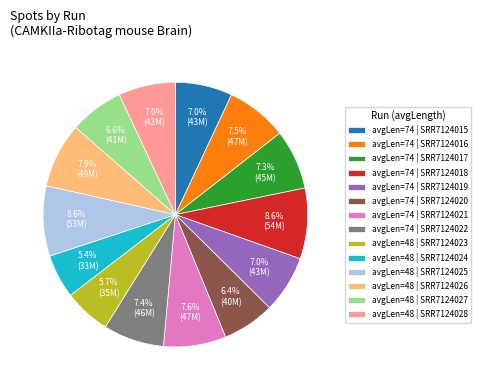

Is avgLen=74 | SRR7124022 the majority of the pie?

No